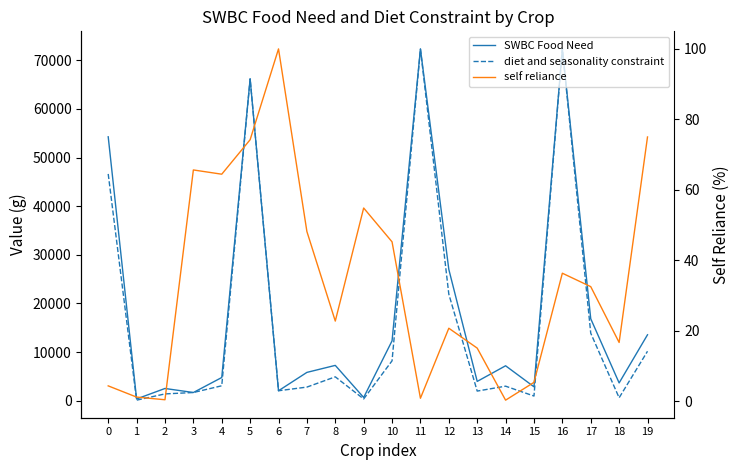

True or false: SWBC Food Need and self reliance cross at least once.

False